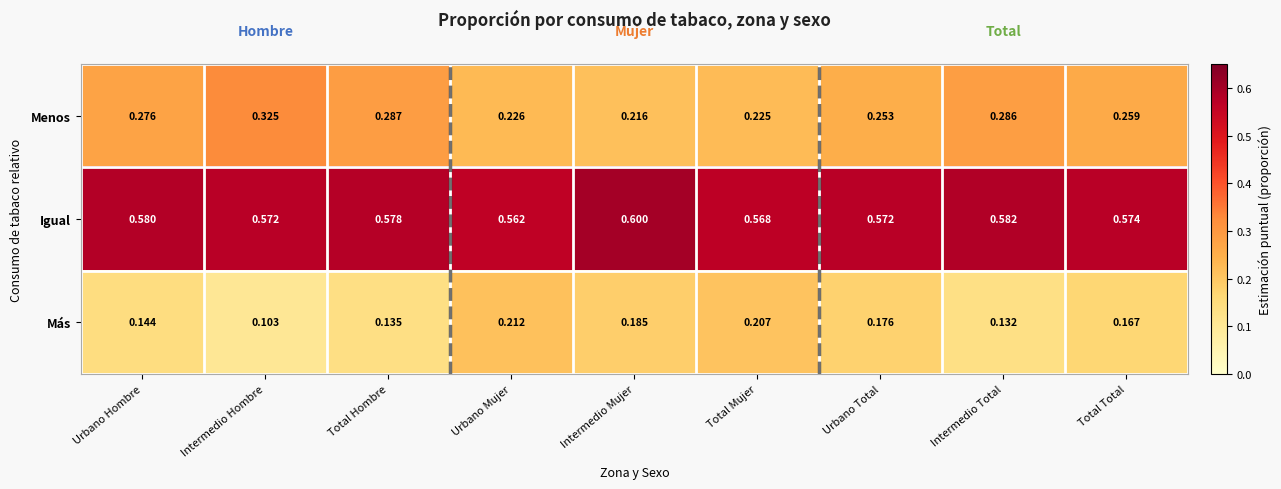

What is the total value across all series at Intermedio Total?

1.0